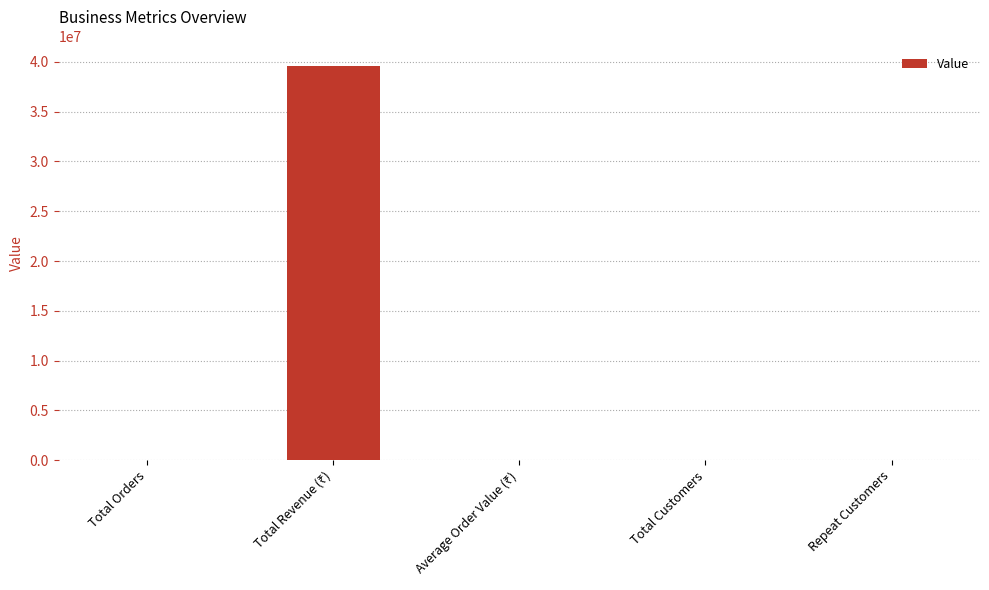

Are the bars grouped side by side (vs. stacked)?

No